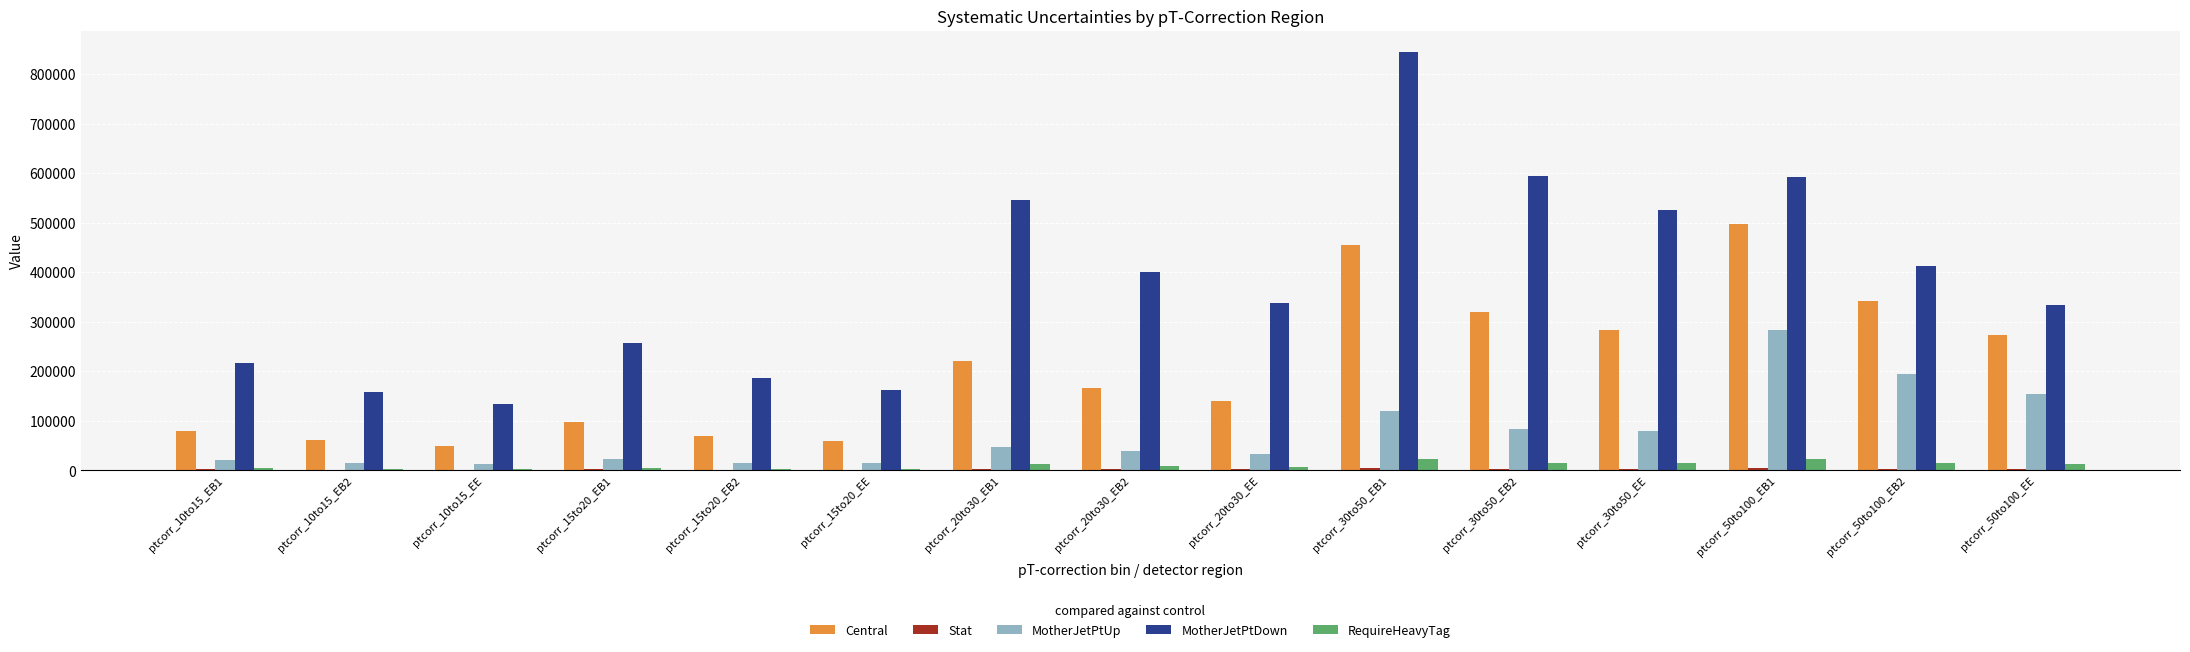

At which label does MotherJetPtDown reach its peak?

ptcorr_30to50_EB1